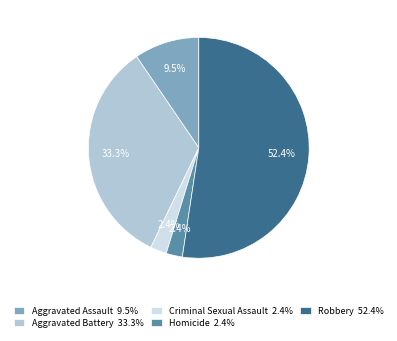

How many slices are in this pie chart?

5